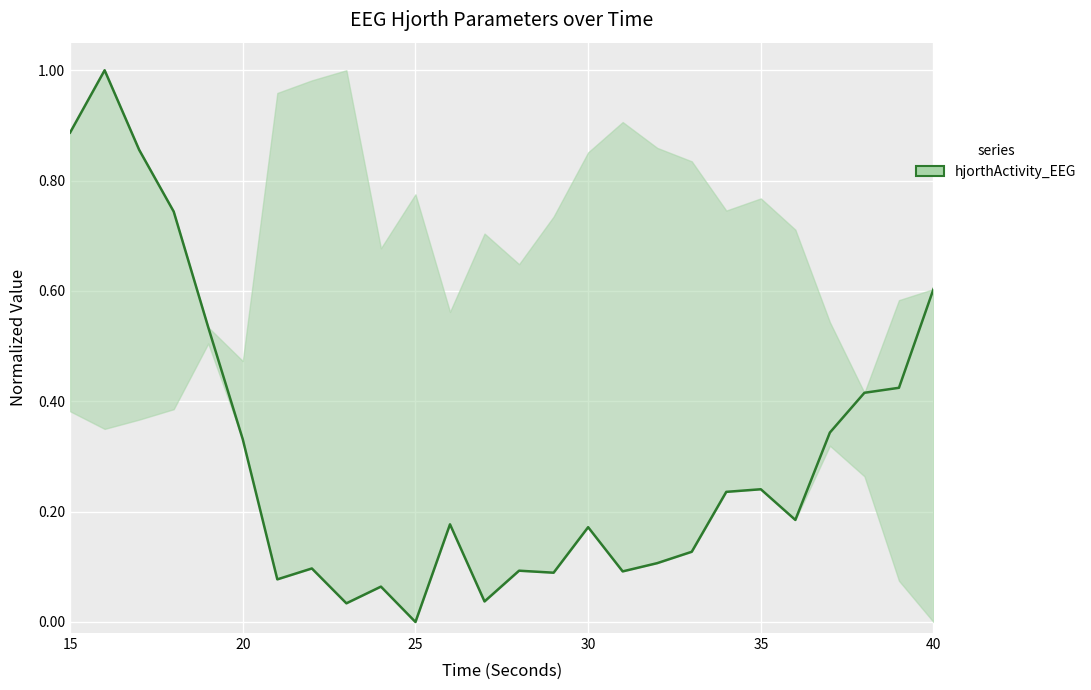

What is the difference between the maximum and minimum values?

1.0